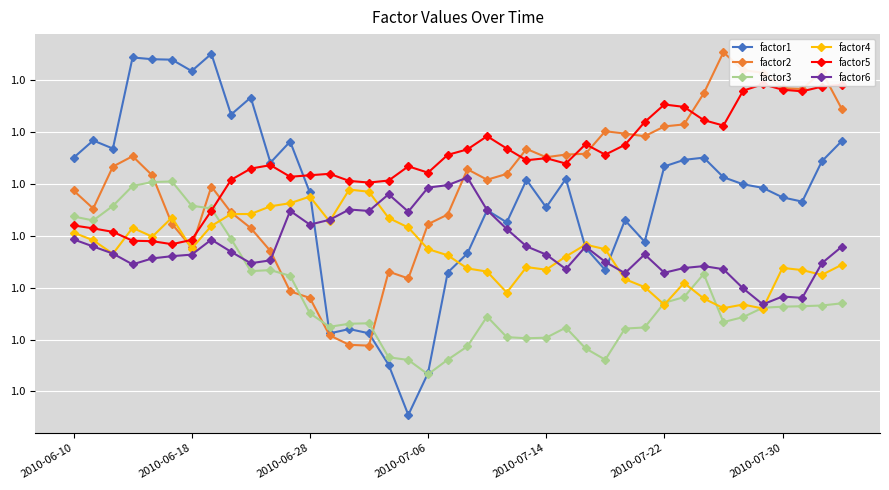

Which category has the highest value across all series?

33